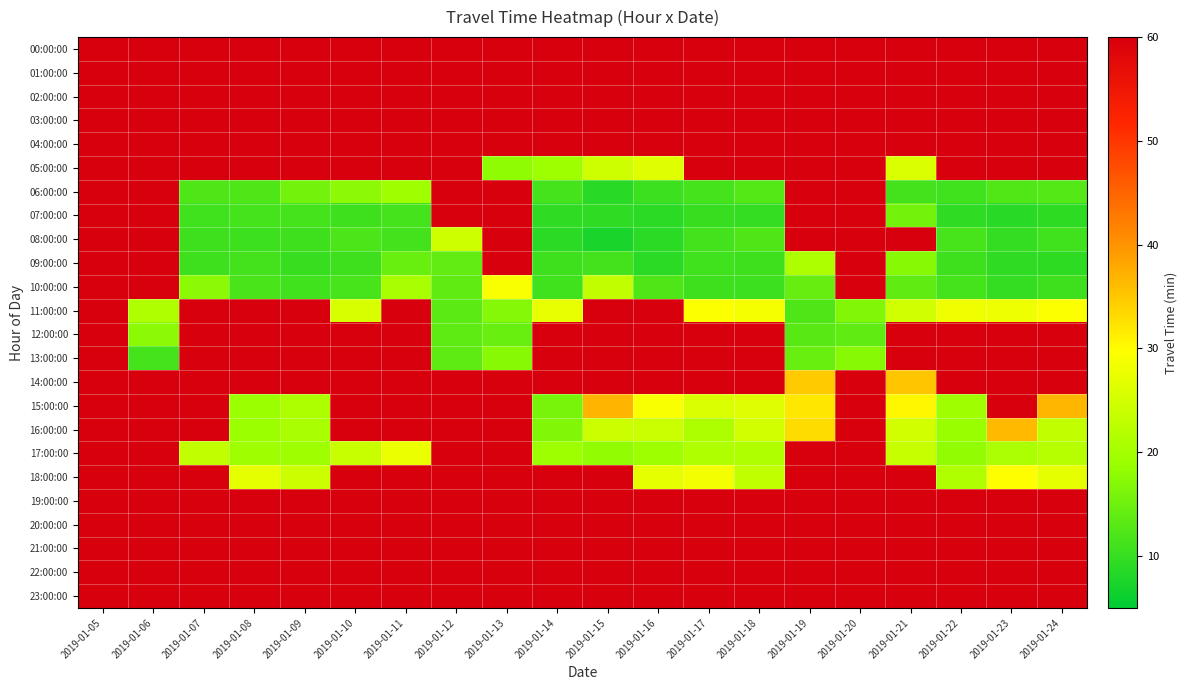

How many series are shown in this chart?

24